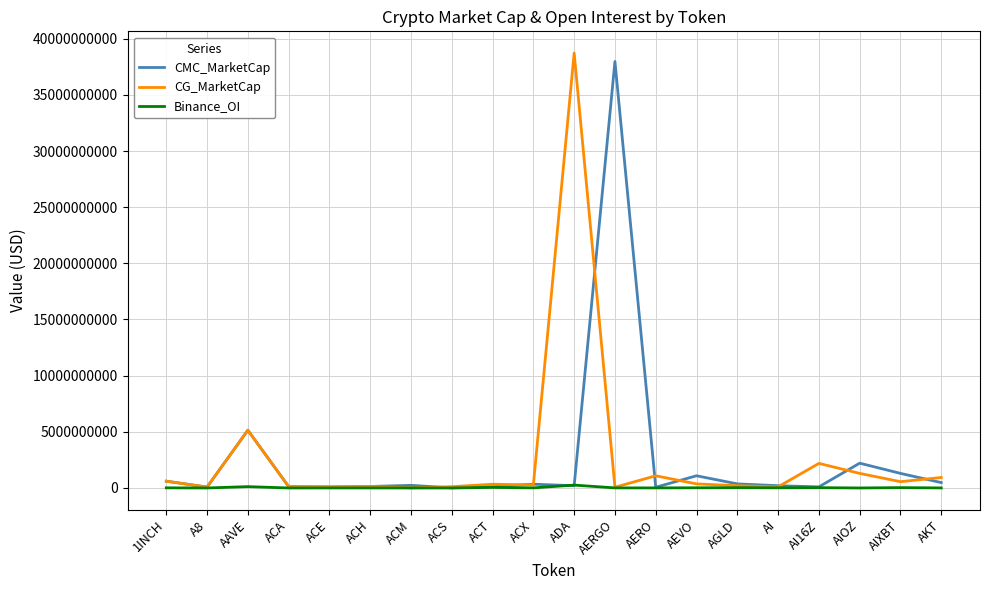

At which label is CMC_MarketCap closest to 18991617144?

AAVE